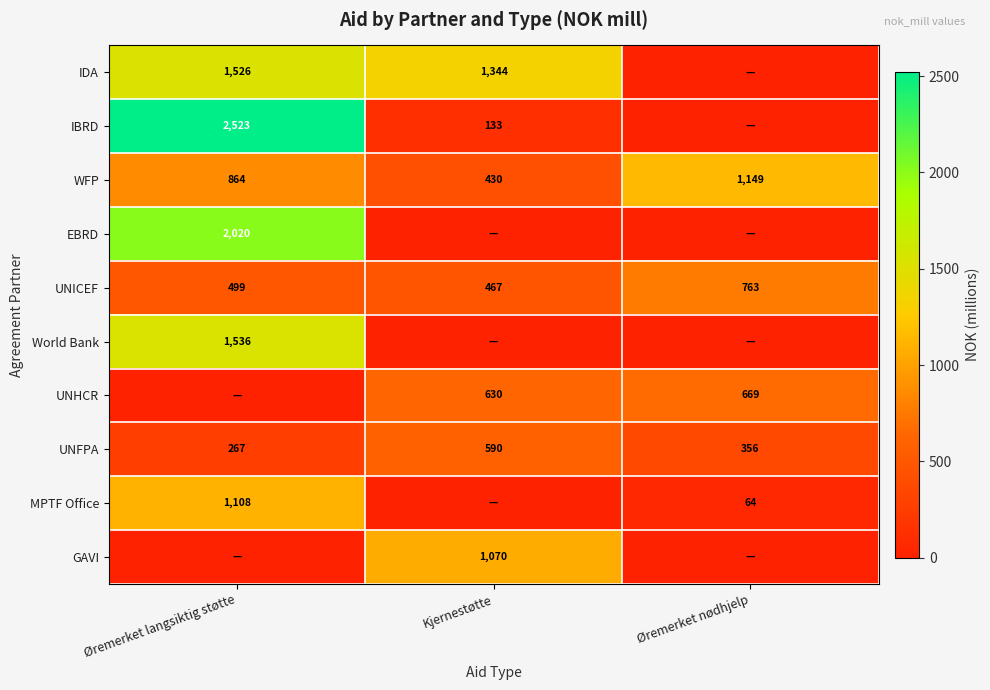

At which label does WFP reach its minimum?

Kjernestøtte